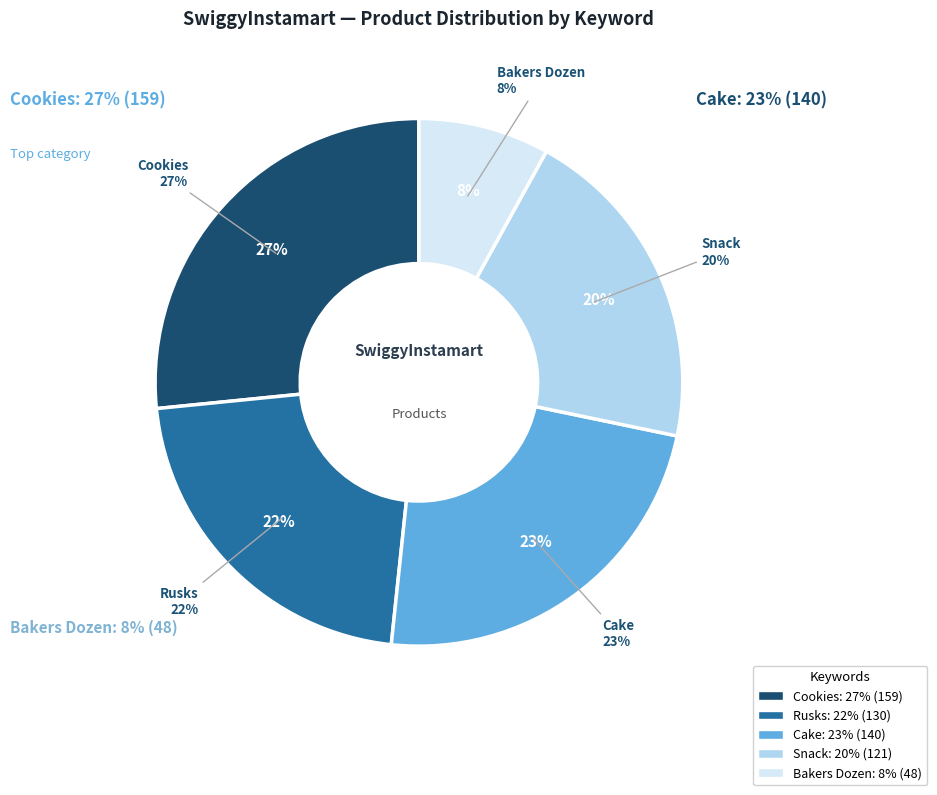

Do Cake and Cookies together represent more than half of the pie?

No